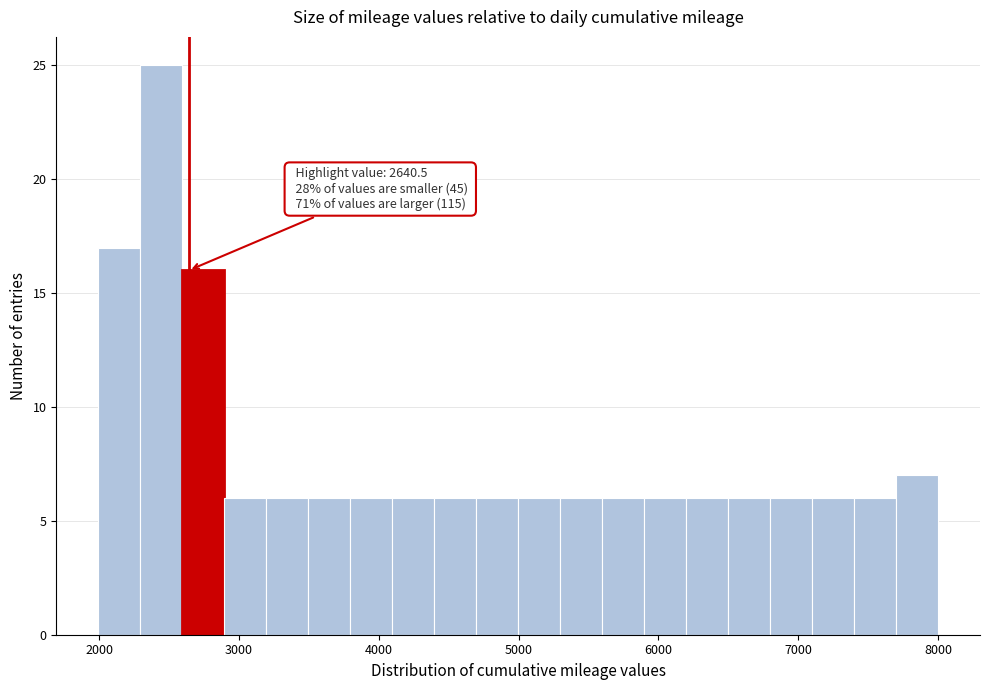

Around what value on the x-axis is the tallest bar? Give the approximate position of its centre, as read against the axis.

2400